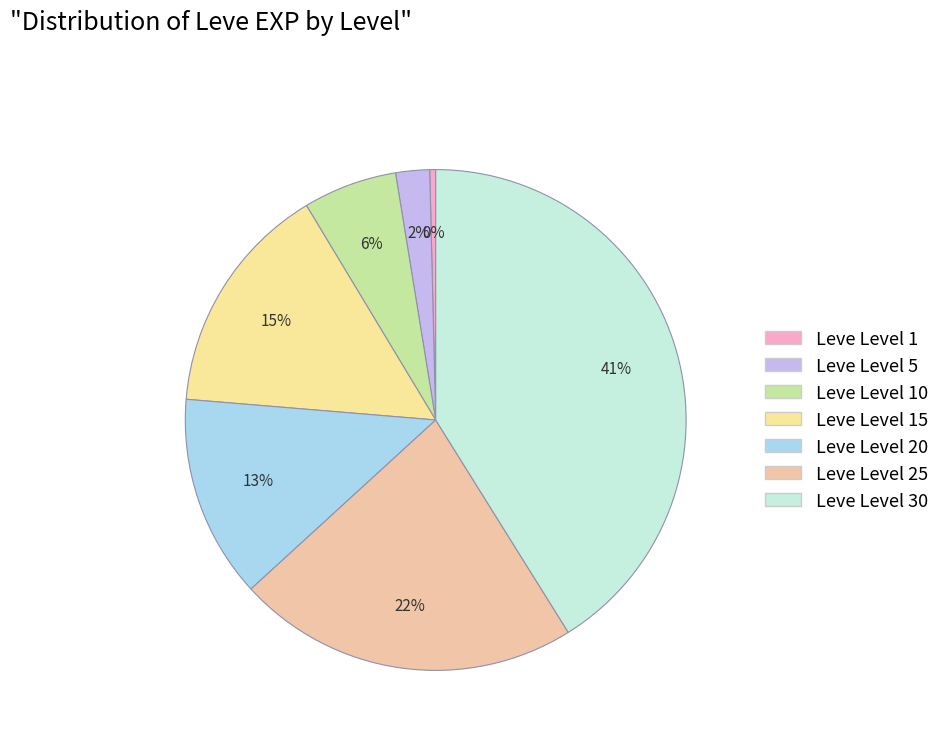

Count the number of slices in the pie.

7